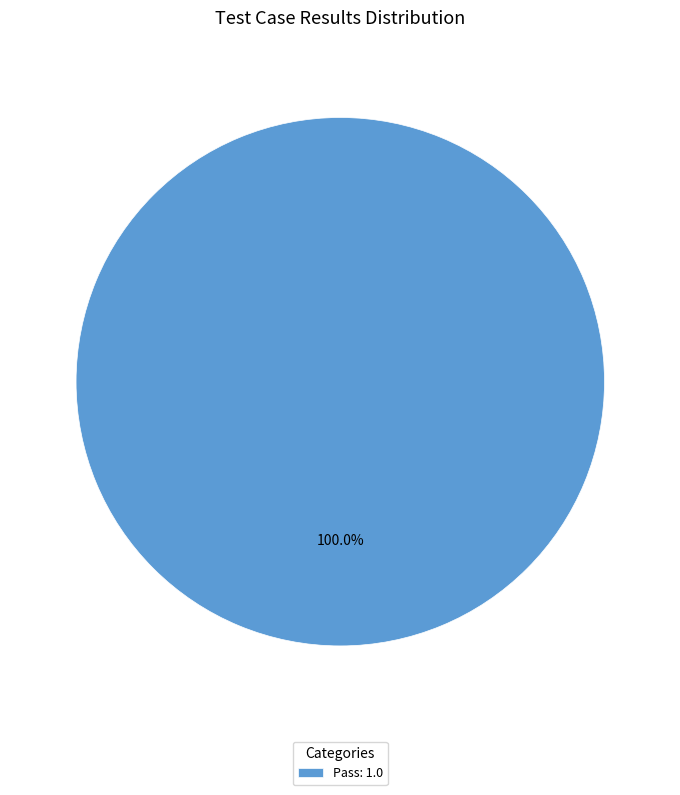

Rank the categories by value from lowest to highest.

Pass: 1.0